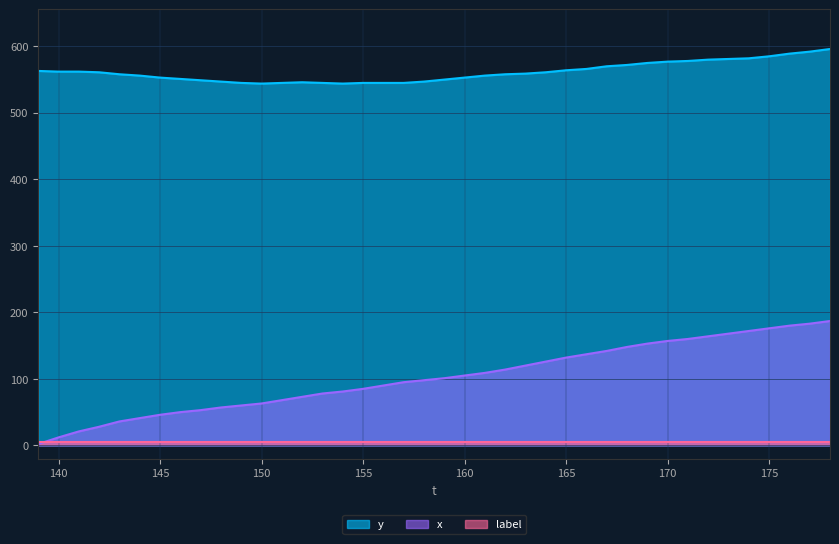

List the labels in order of y value, largest first.

178, 177, 176, 175, 174, 173, 172, 171, 170, 169, 168, 167, 166, 165, 139, 140, 141, 142, 164, 163, 143, 162, 144, 161, 145, 160, 146, 159, 147, 148, 158, 152, 149, 151, 153, 155, 156, 157, 150, 154